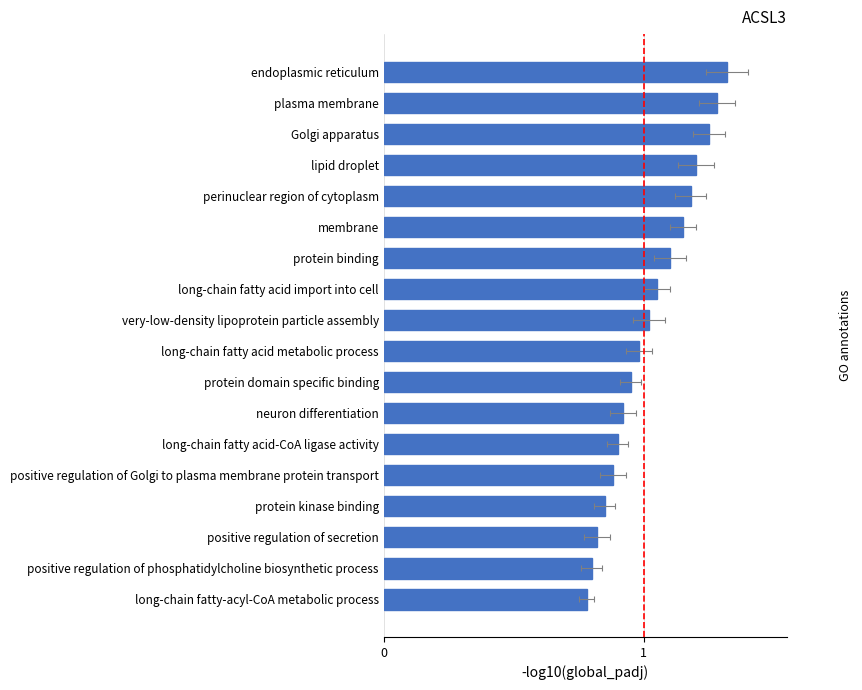

The value at Golgi apparatus is 1.8. True or false?

False